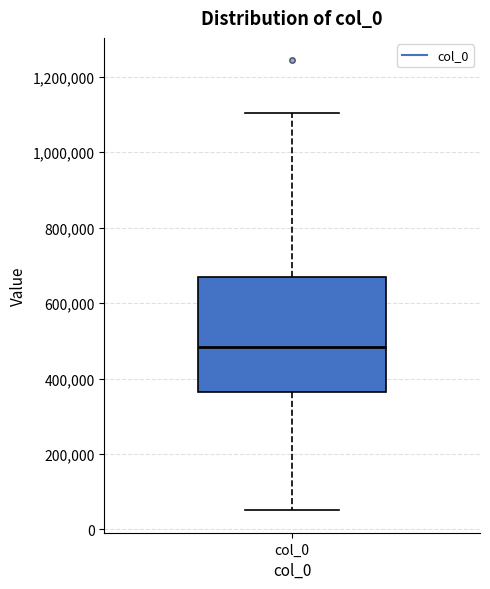

Read this box plot against the y-axis: the position of the median line, the range covered by the box, and the ends of both whiskers. The values are not printed on the chart, so give them approximately, as read against the axis.

median 480000, box 360000 to 660000, whiskers 60000 to 1100000